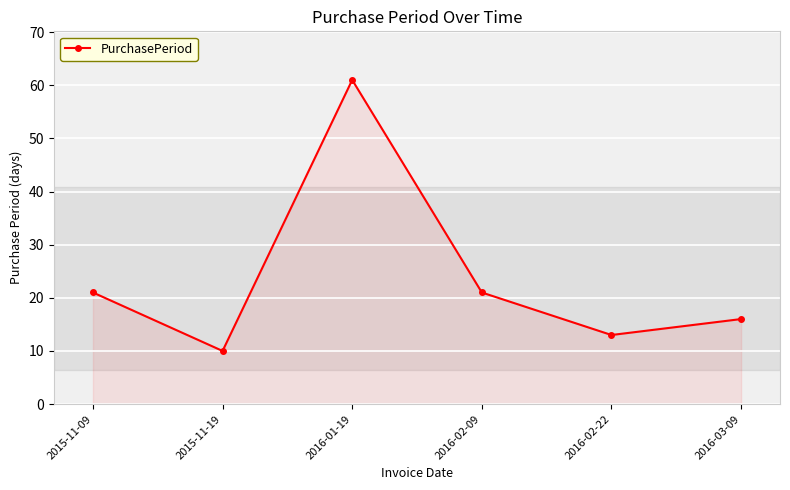

Which has a higher value, 2015-11-09 or 2016-01-19?

2016-01-19